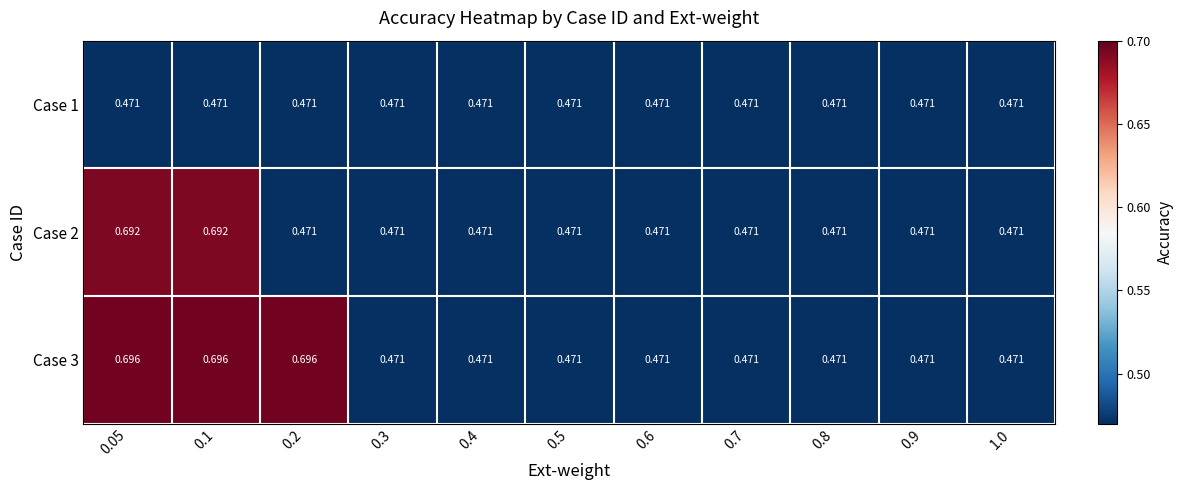

Is the value of Case 3 at 0.2 greater than the value of Case 2 at 0.9?

Yes